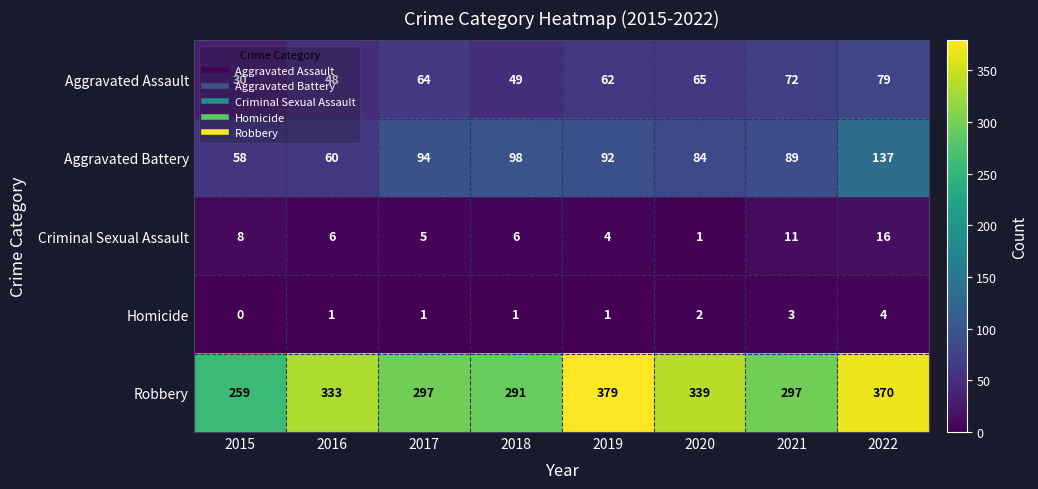

Which label corresponds to the smallest value in the chart?

2015